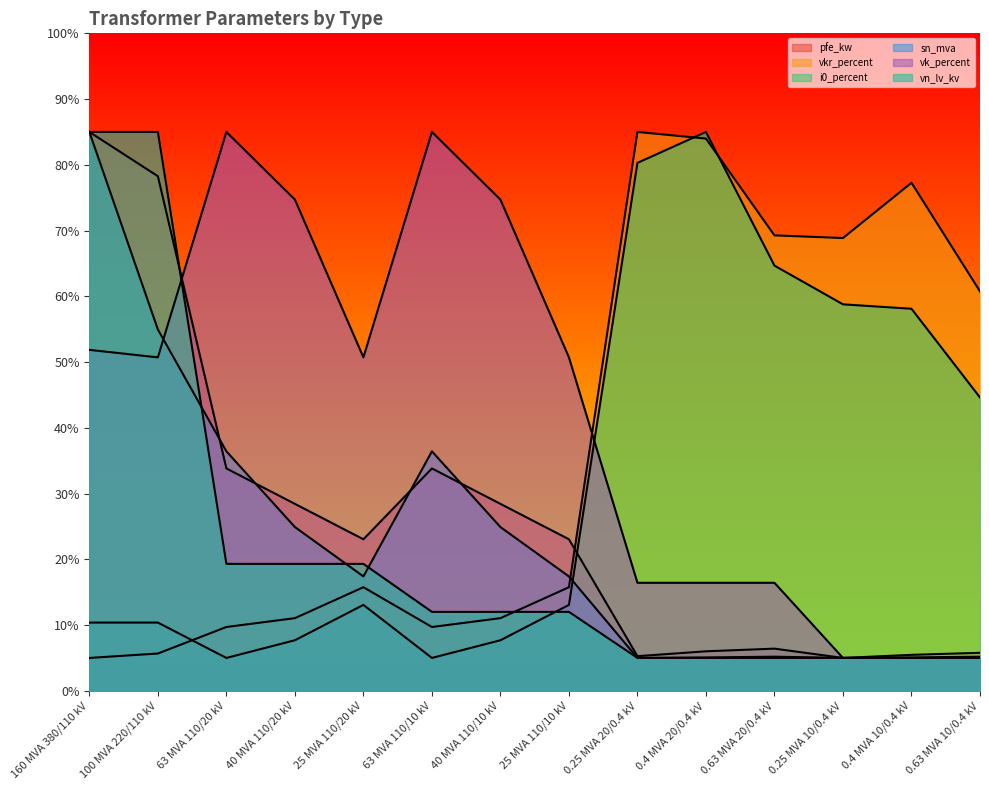

How many values in the sn_mva series are below 17?

6